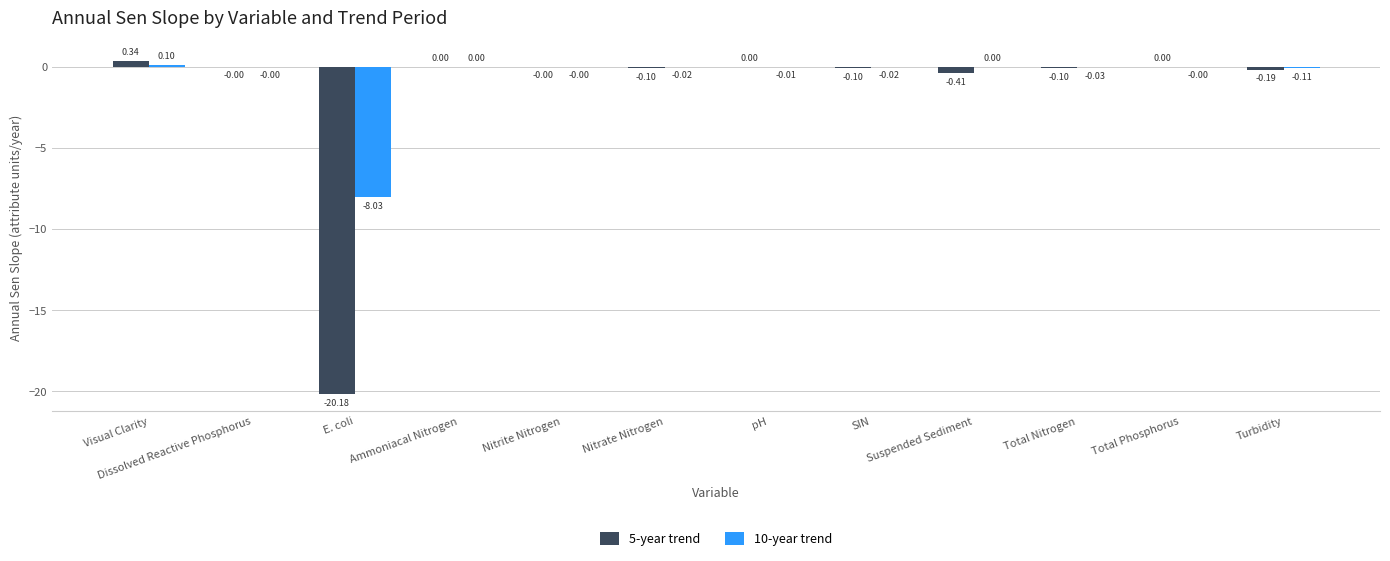

Which series has the largest total across all categories?

10-year trend